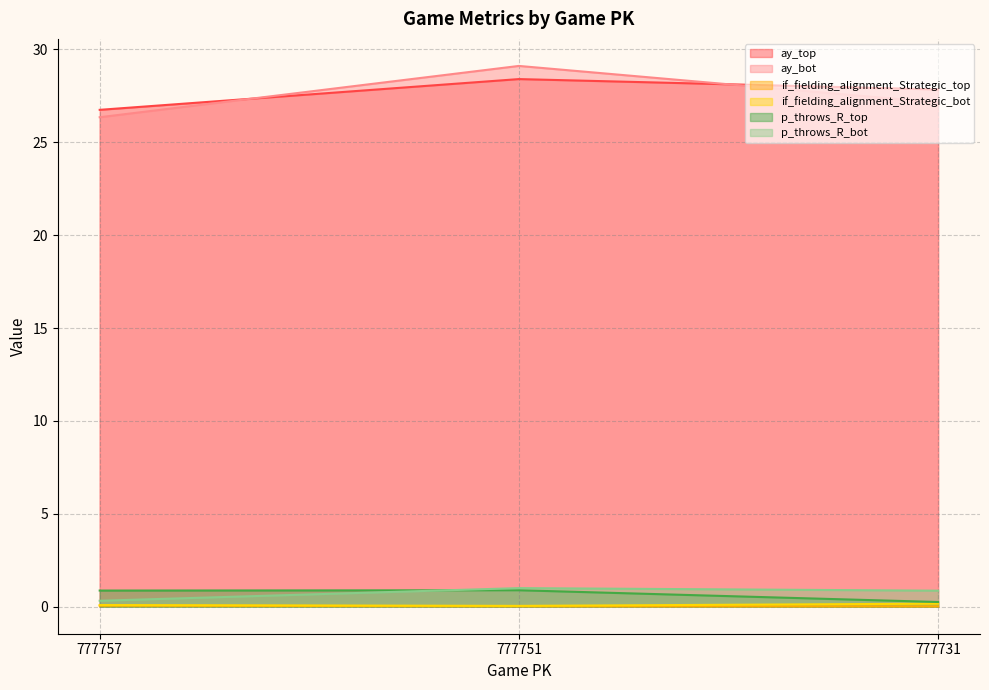

At which label is p_throws_R_bot closest to 0?

777757